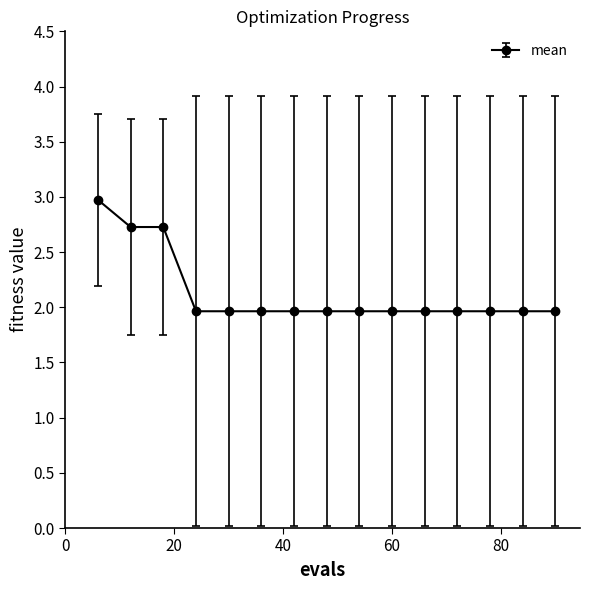

What is the minimum value shown in the chart?

2.0